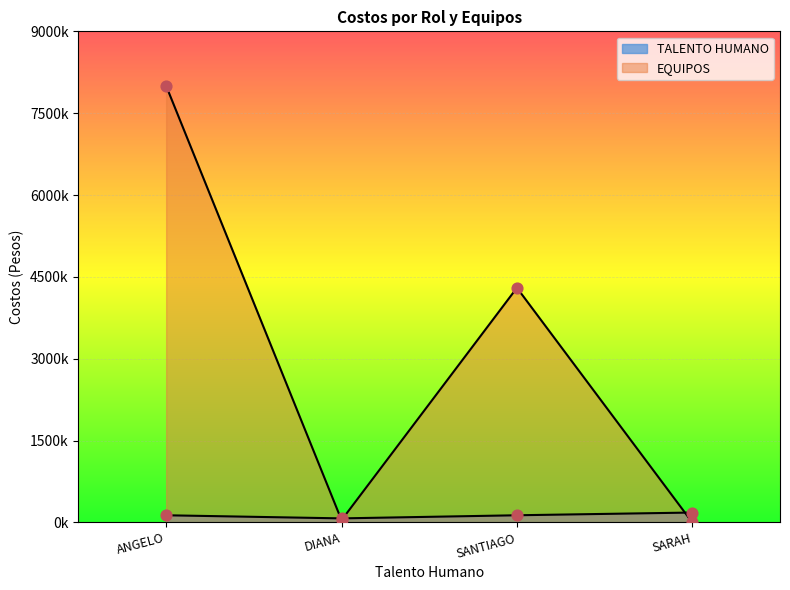

At how many categories does at least one series exceed 7890133?

1